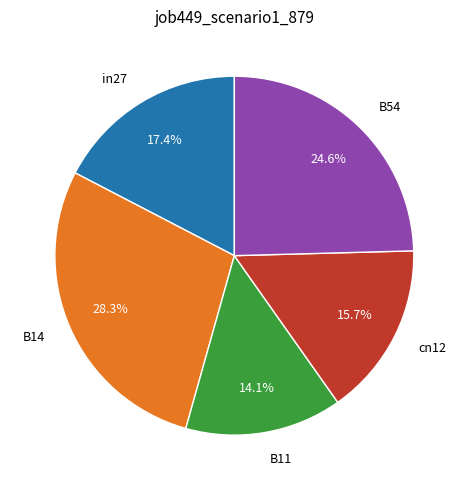

Which has a higher value, B11 or in27?

in27